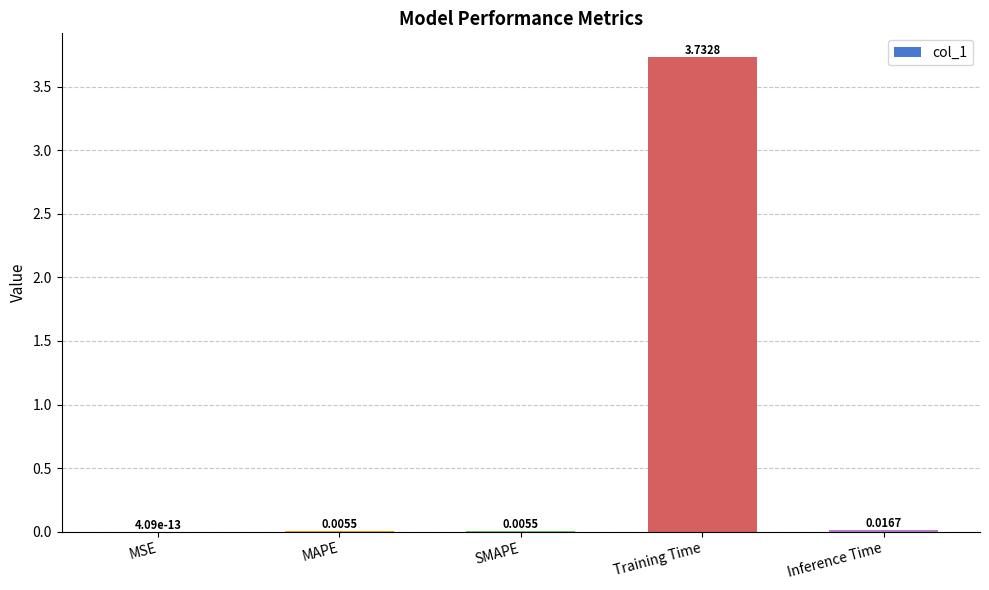

Between Inference Time and SMAPE, which is larger?

Inference Time